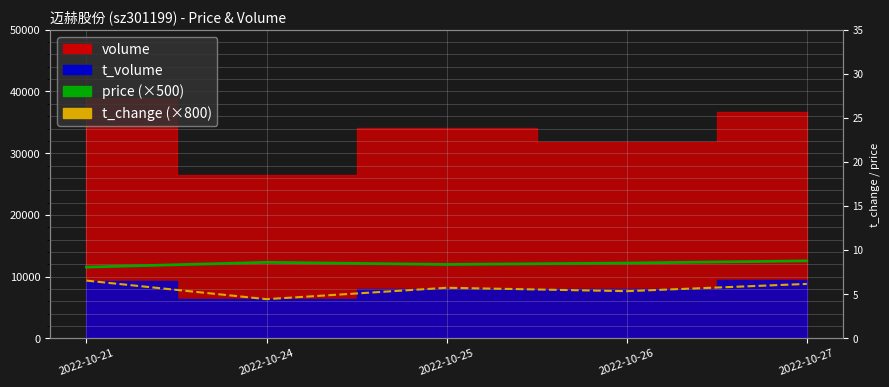

What is the maximum value for t_change (×800)?

9344.0